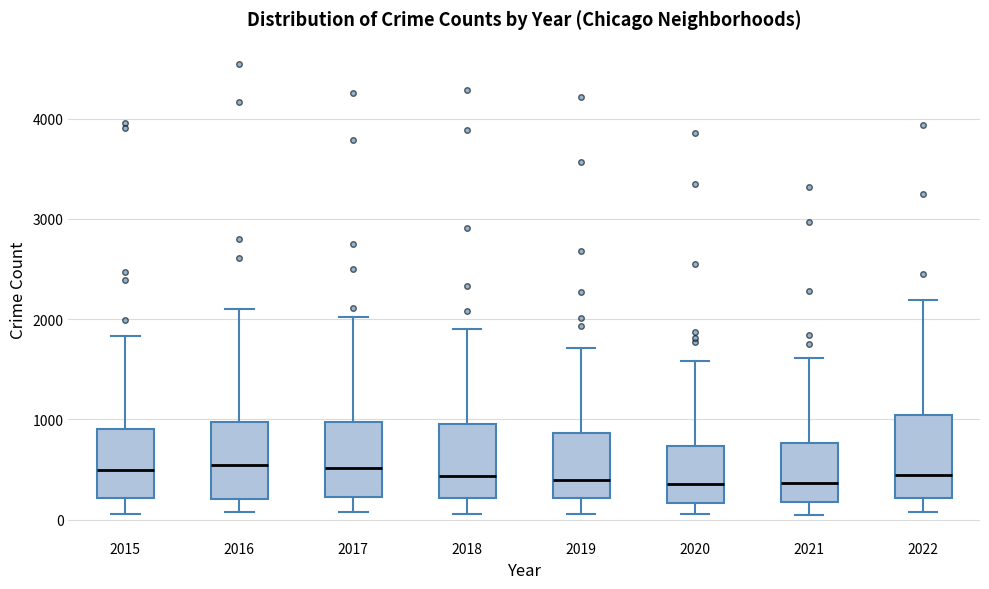

Reading left to right, transcribe this box plot: for each box, give where its median line is, the range the box spans, and where its two whiskers end, as read against the y-axis. The values are not printed on the chart, so give them approximately, as read against the axis.

2015: median 500, box 200 to 900, whiskers 100 to 1800
2016: median 500, box 200 to 1000, whiskers 100 to 2100
2017: median 500, box 200 to 1000, whiskers 100 to 2000
2018: median 400, box 200 to 1000, whiskers 100 to 1900
2019: median 400, box 200 to 900, whiskers 100 to 1700
2020: median 400, box 200 to 700, whiskers 100 to 1600
2021: median 400, box 200 to 800, whiskers 0 to 1600
2022: median 400, box 200 to 1000, whiskers 100 to 2200